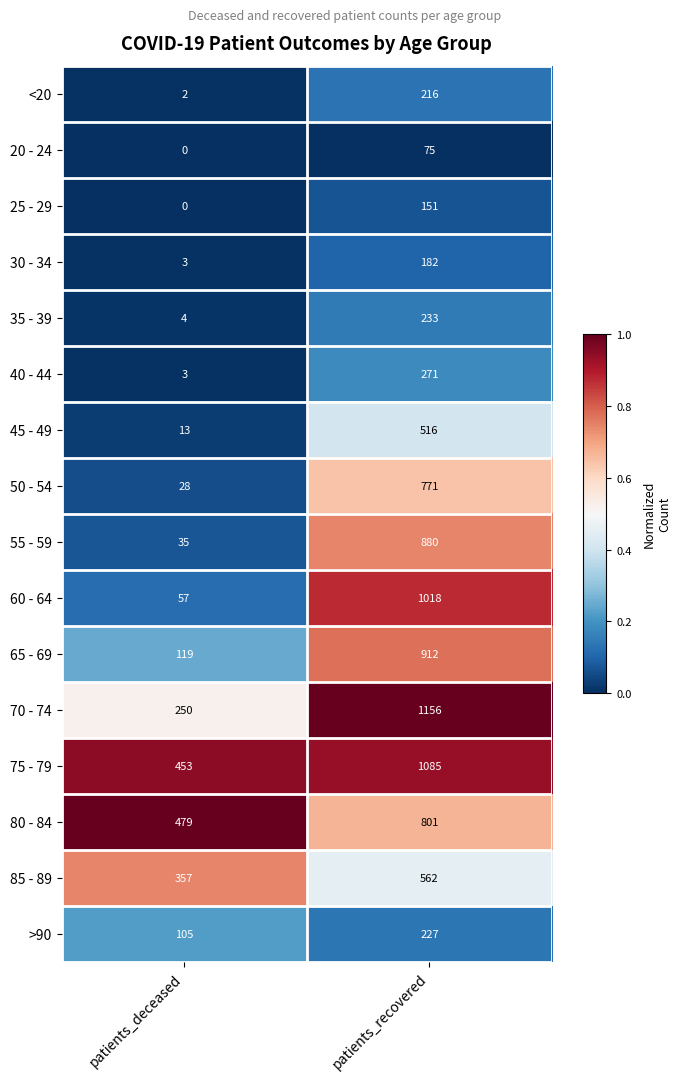

Is it true that 85 - 89 equals 632 at patients_deceased?

False